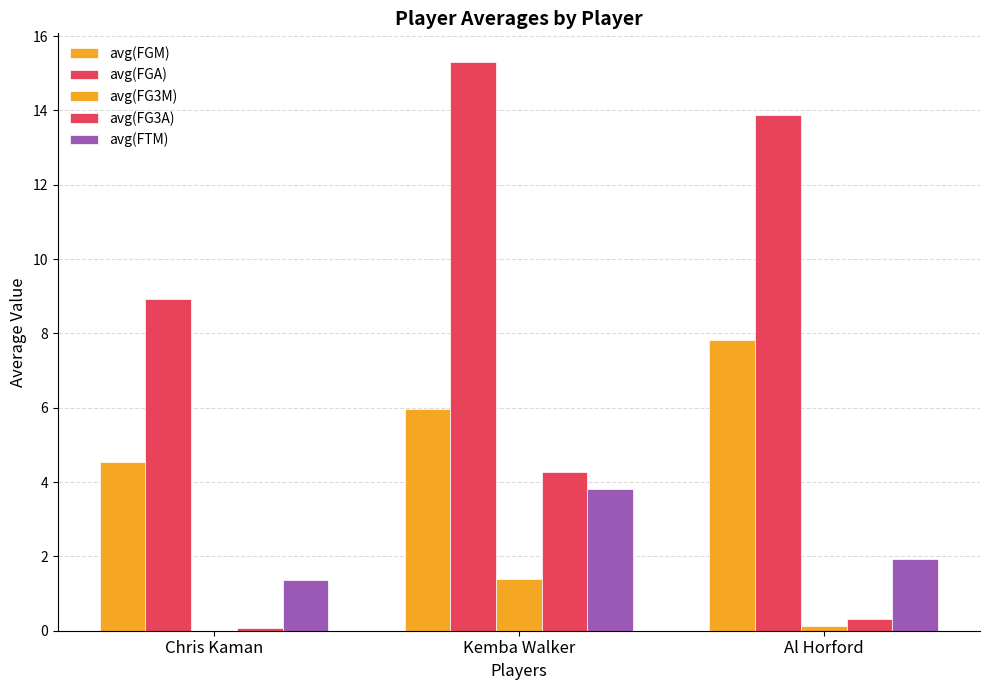

What is the difference between the maximum and minimum values in the avg(FG3A) series?

4.2